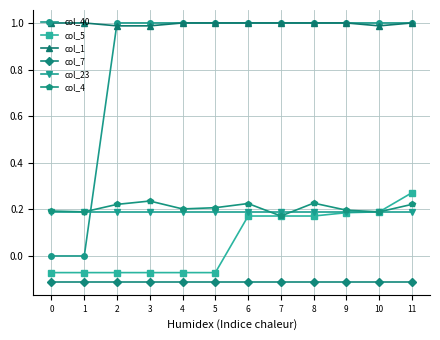

The col_23 series shows 0.2 at 11. True or false?

True